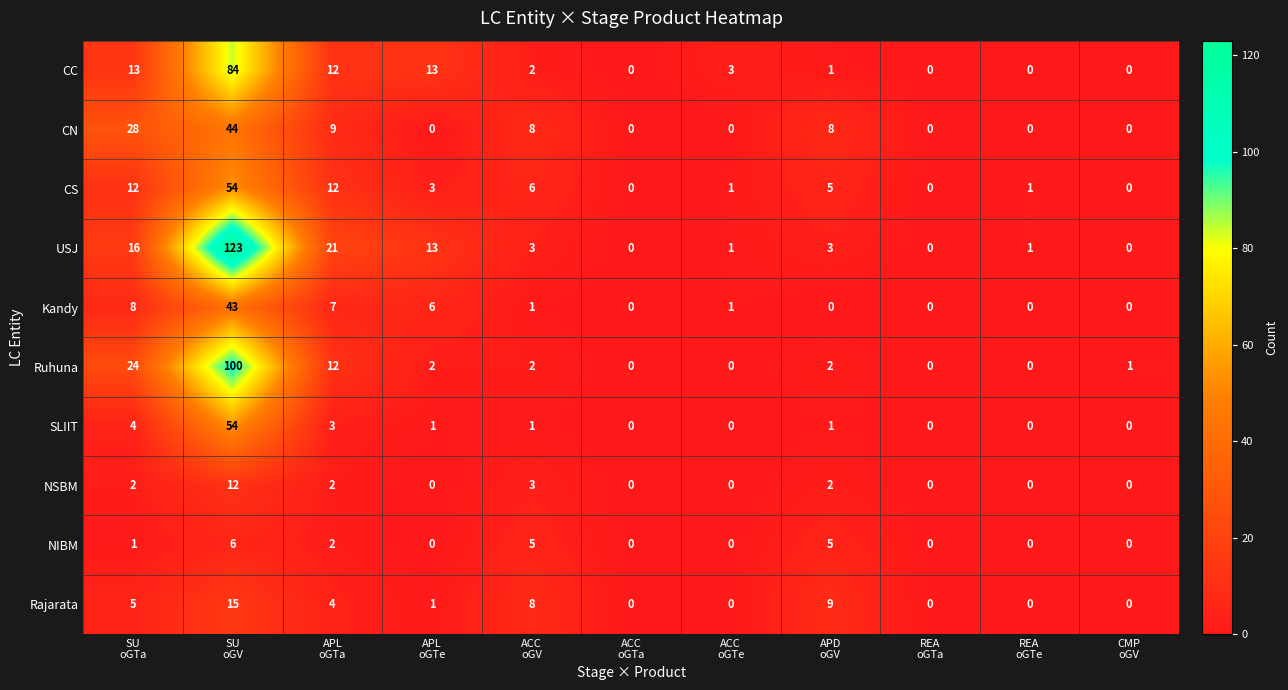

At how many categories does at least one series exceed 48?

1